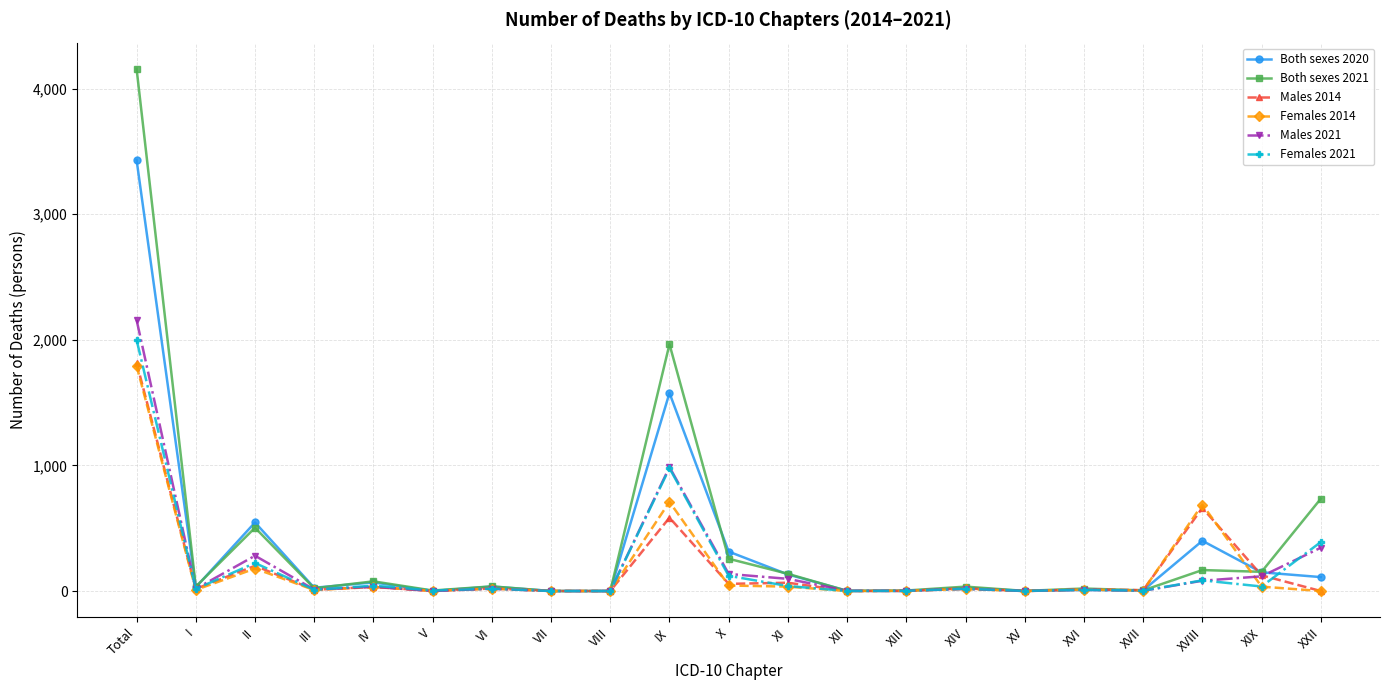

Is the value of Females 2014 at XIV greater than the value of Males 2014 at XI?

No